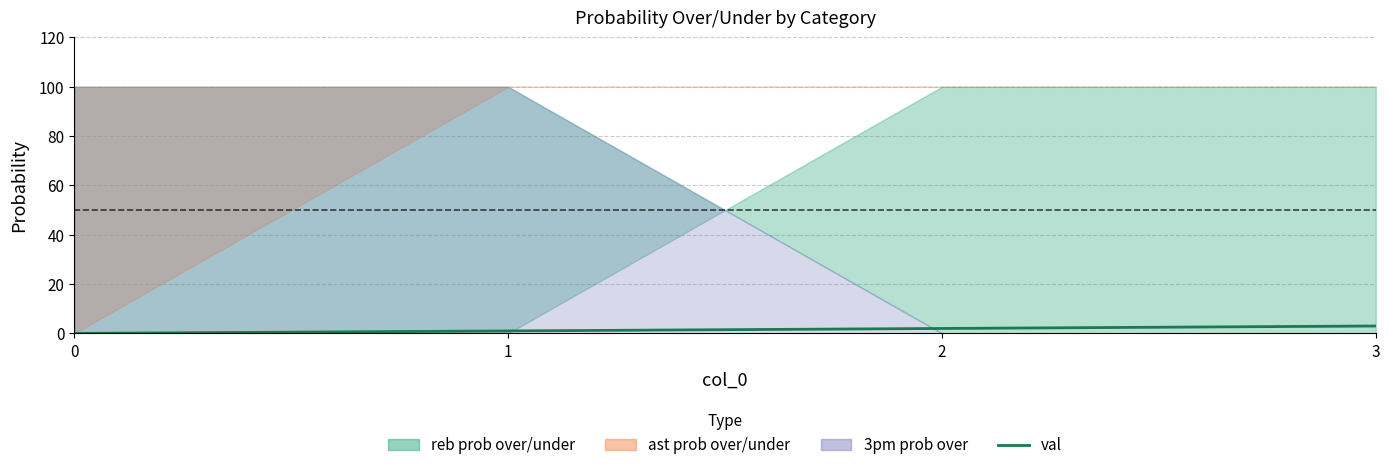

At which label does the data first exceed 2?

3